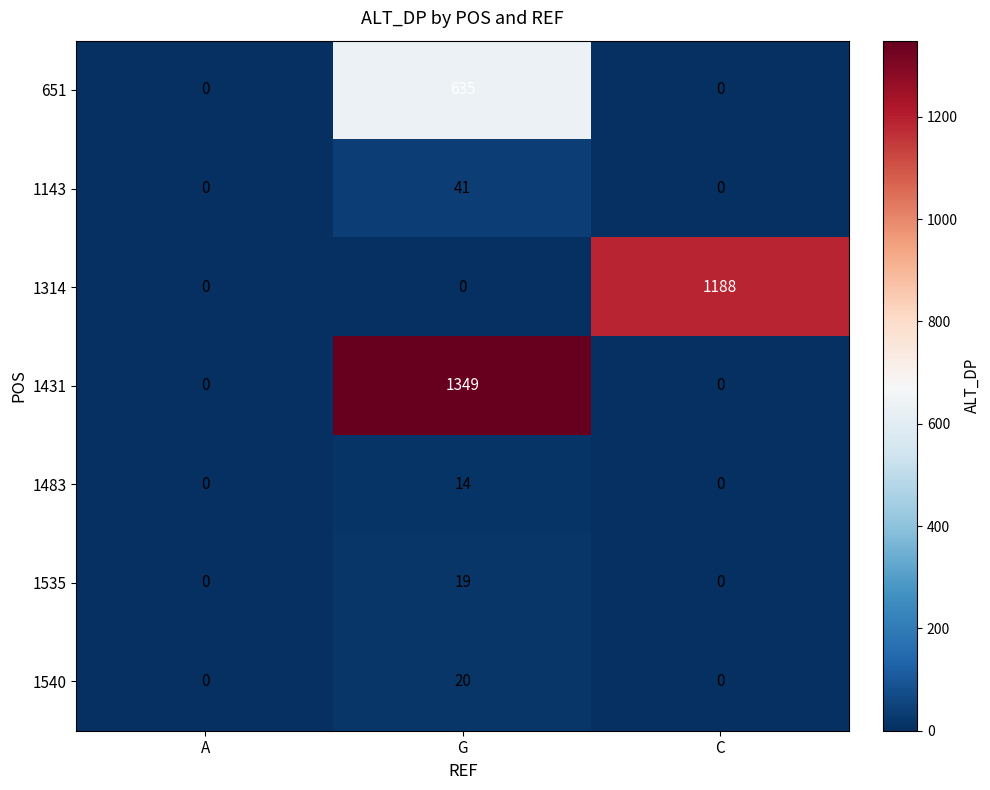

Reading left to right, what are all the values shown in this chart?

651: A=0	G=635	C=0
1143: A=0	G=41	C=0
1314: A=0	G=0	C=1188
1431: A=0	G=1349	C=0
1483: A=0	G=14	C=0
1535: A=0	G=19	C=0
1540: A=0	G=20	C=0